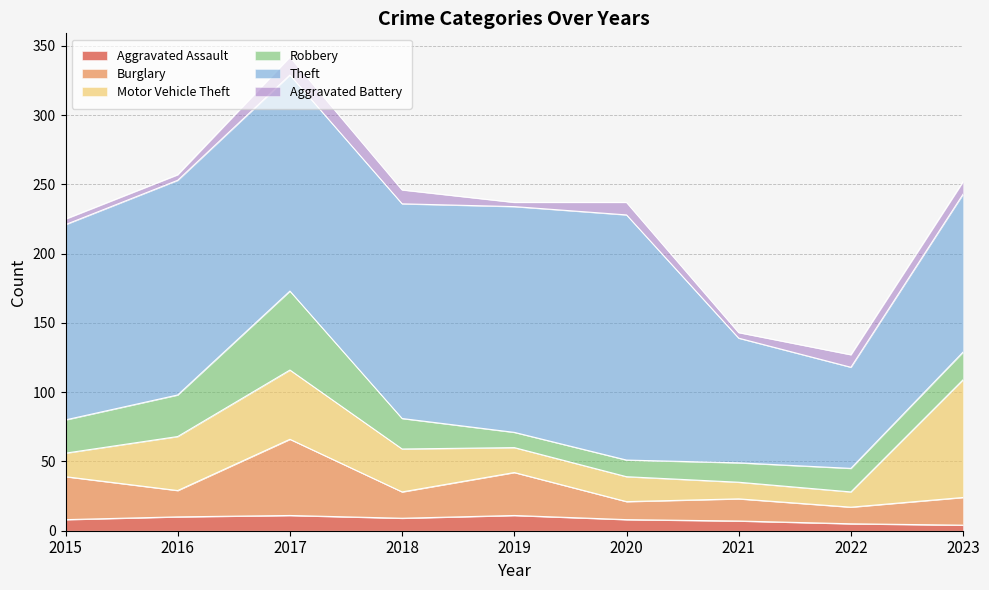

Rank the series by their maximum value, from highest to lowest.

Theft, Motor Vehicle Theft, Robbery, Burglary, Aggravated Battery, Aggravated Assault